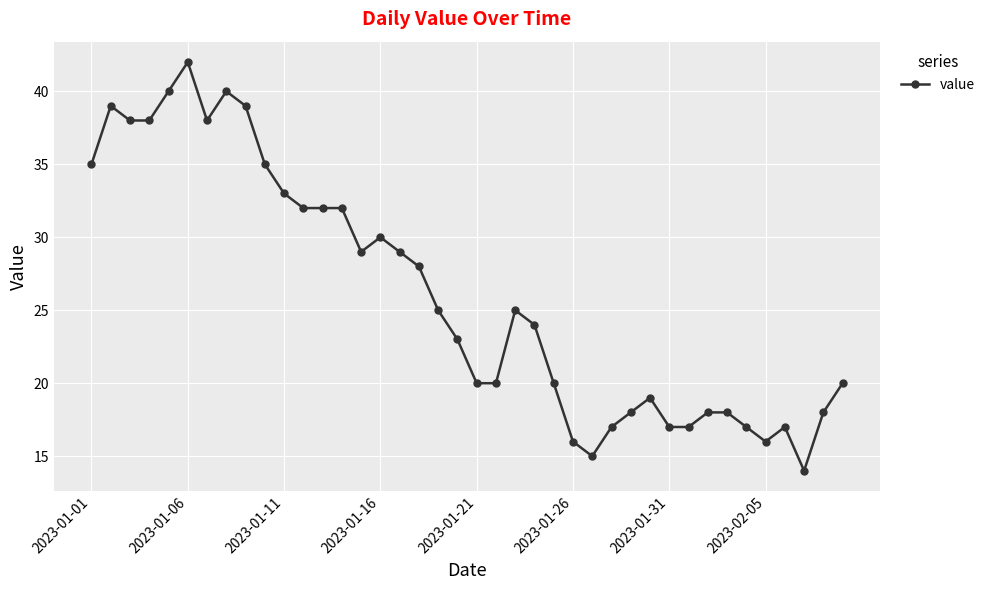

What is the maximum value shown in the chart?

42